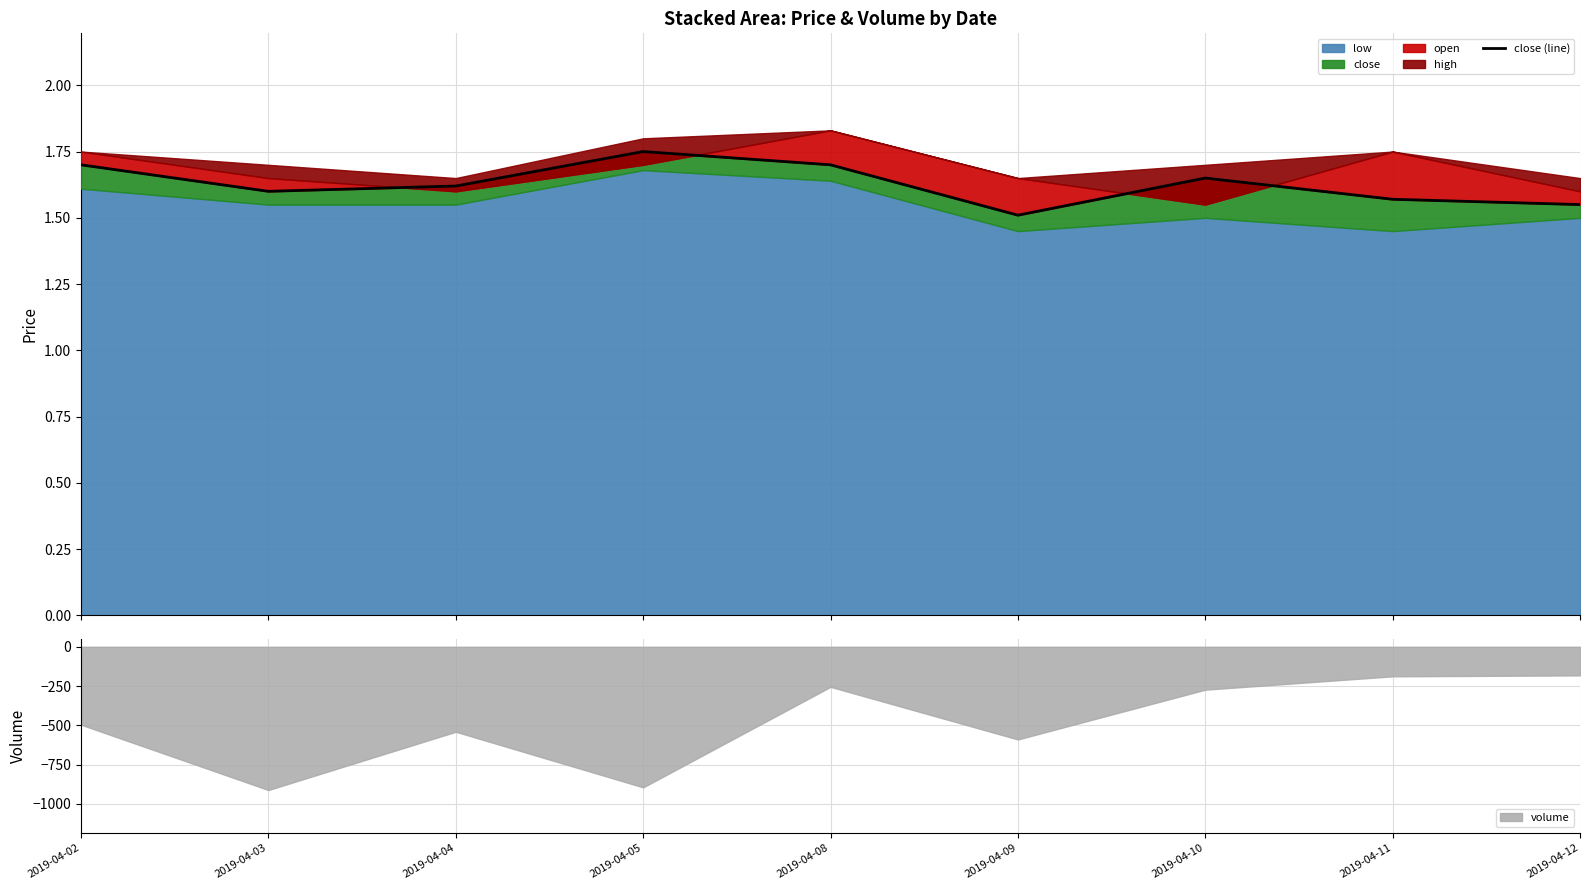

Where is the first local maximum?

2019-04-05